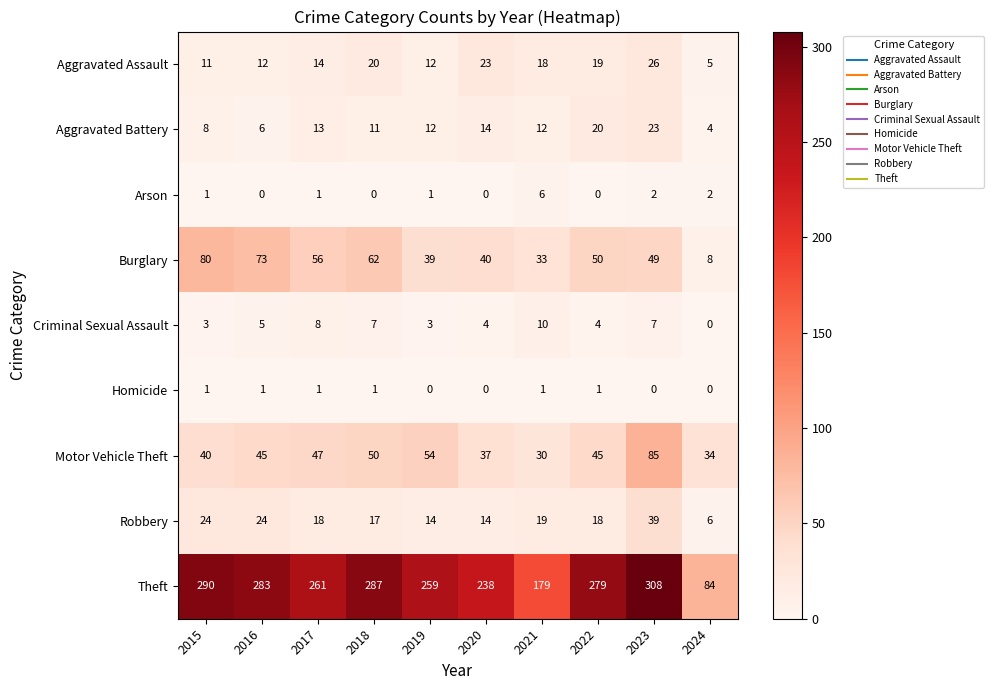

Which series has the largest total across all categories?

Theft